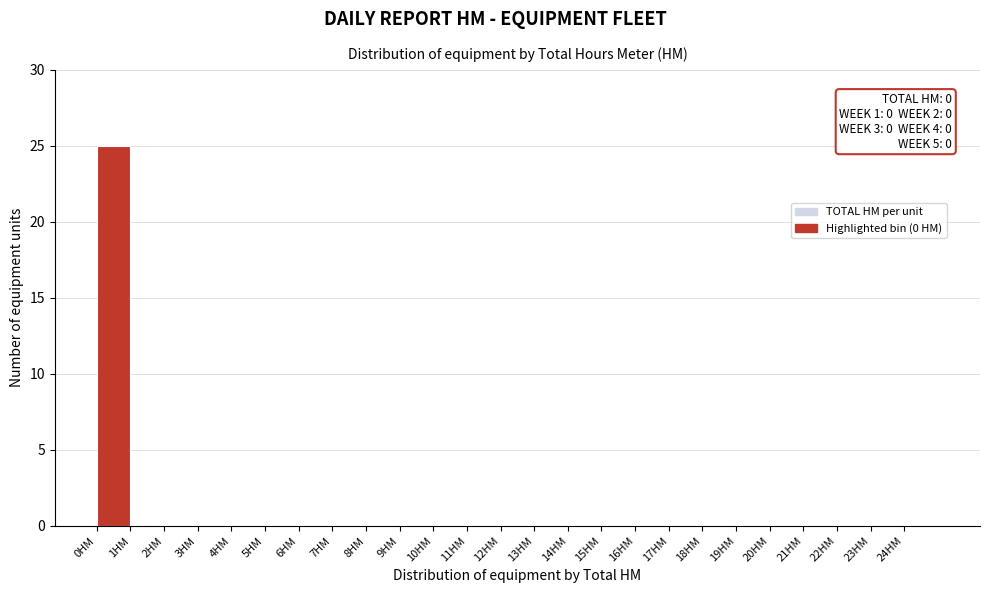

Which range on the x-axis has the tallest bar?

0 to 1